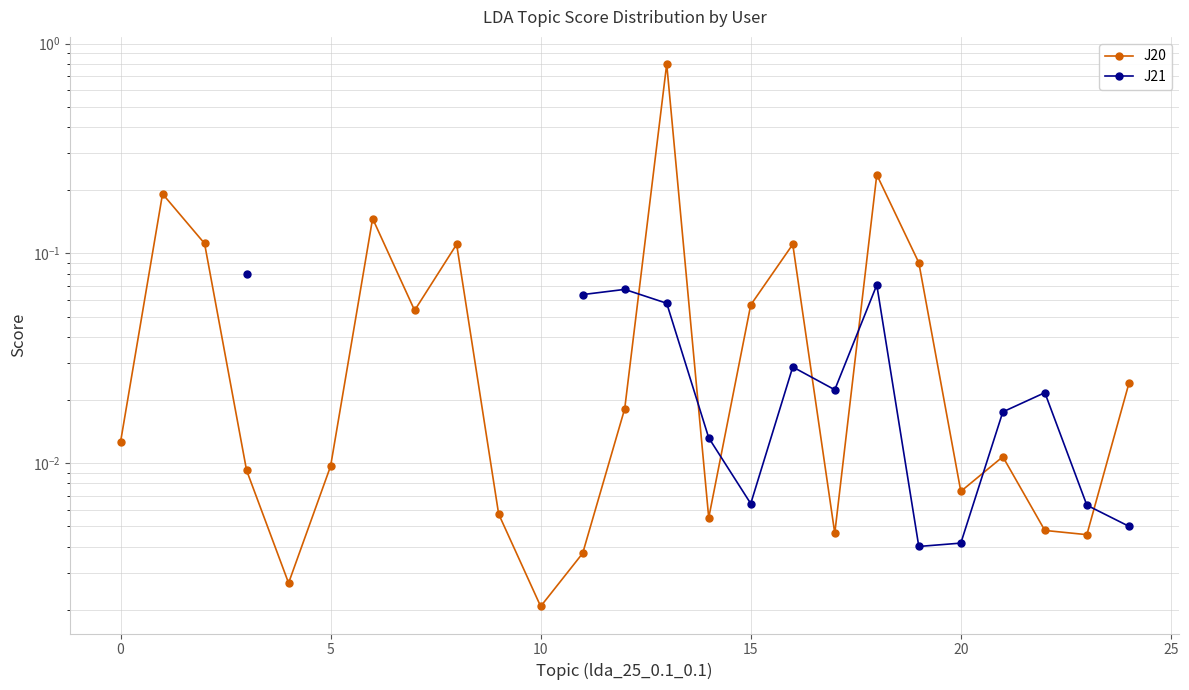

True or false: J21 has more than 2 points higher than both neighbors.

True